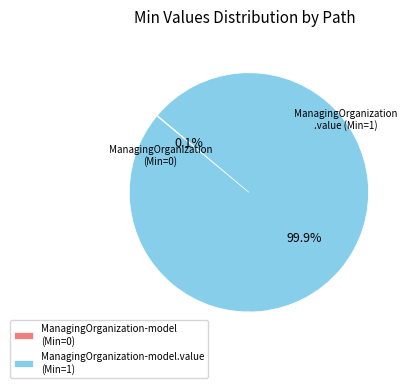

Is there a majority slice in this chart?

Yes